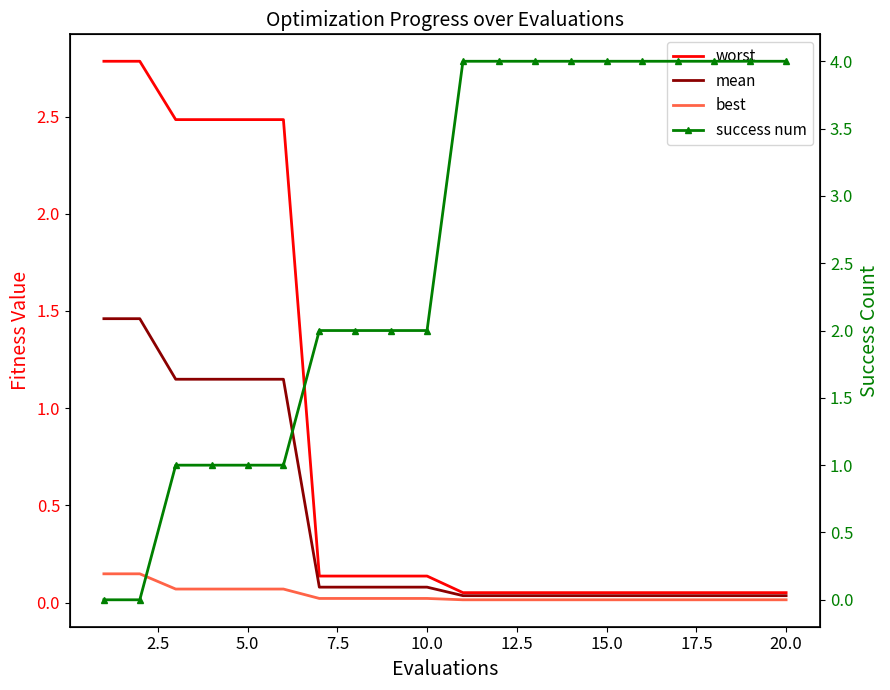

Reading right to left, extract all data points from this chart.

worst: 0.1	0.1	0.1	0.1	0.1	0.1	0.1	0.1	0.1	0.1	0.1	0.1	0.1	0.1	2.5	2.5	2.5	2.5	2.8	2.8
mean: 0.0	0.0	0.0	0.0	0.0	0.0	0.0	0.0	0.0	0.0	0.1	0.1	0.1	0.1	1.1	1.1	1.1	1.1	1.5	1.5
best: 0.0	0.0	0.0	0.0	0.0	0.0	0.0	0.0	0.0	0.0	0.0	0.0	0.0	0.0	0.1	0.1	0.1	0.1	0.1	0.1
success num: 4.0	4.0	4.0	4.0	4.0	4.0	4.0	4.0	4.0	4.0	2.0	2.0	2.0	2.0	1.0	1.0	1.0	1.0	0.0	0.0